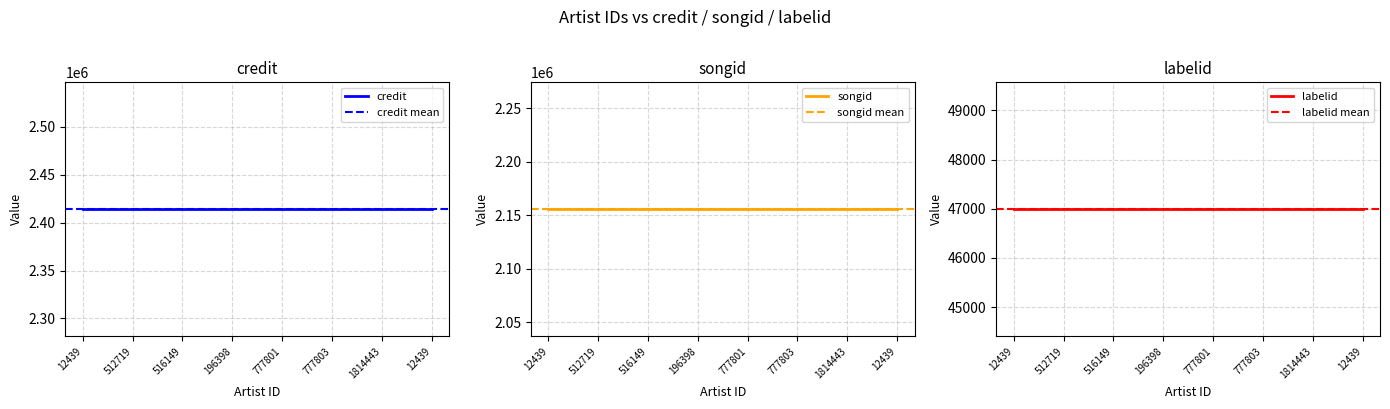

Reading left to right, transcribe all the data shown in this chart.

credit: 2413903	2413903	2413903	2413903	2413903	2413903	2413903	2413903
songid: 2155422	2155422	2155422	2155422	2155422	2155422	2155422	2155422
labelid: 46986	46986	46986	46986	46986	46986	46986	46986